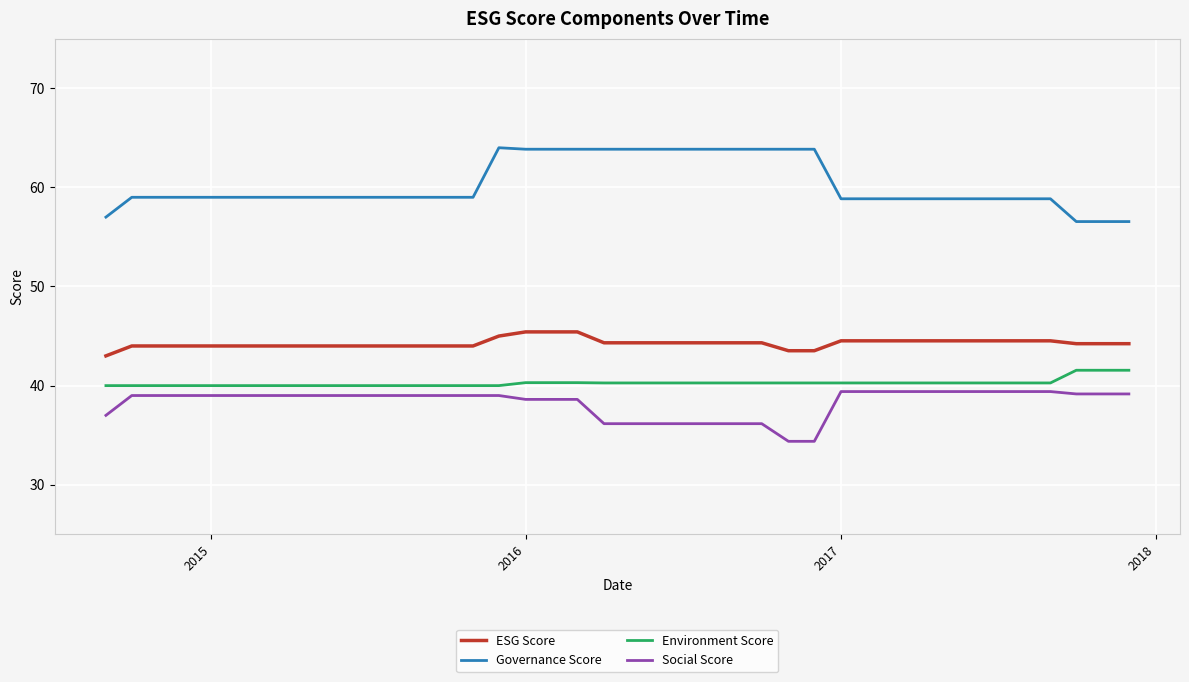

True or false: ESG Score and Environment Score cross at least once.

False